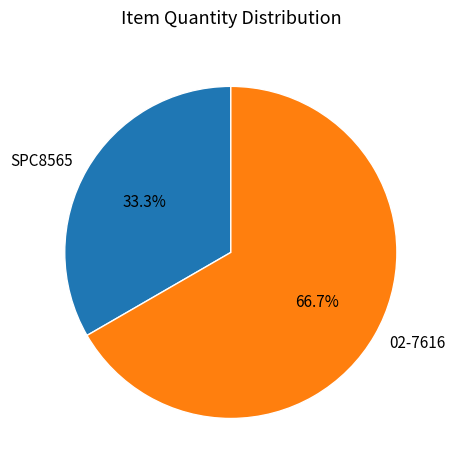

To the nearest percent, what is the combined percentage of 02-7616 and SPC8565?

100%